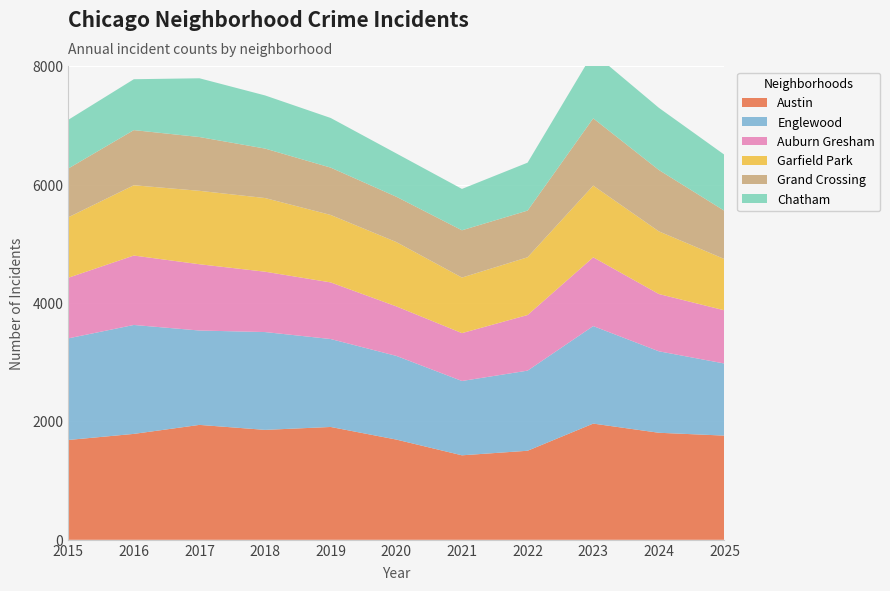

Reading left to right, transcribe all the data shown in this chart.

Austin: 1687	1790	1942	1858	1907	1694	1428	1505	1964	1809	1761
Englewood: 1717	1841	1595	1653	1486	1414	1256	1354	1648	1377	1218
Auburn Gresham: 1024	1173	1120	1020	957	837	809	940	1162	968	899
Garfield Park: 1022	1188	1241	1245	1140	1087	939	976	1212	1059	867
Grand Crossing: 824	932	909	836	800	766	799	789	1137	1037	815
Chatham: 823	860	993	898	839	732	699	810	1109	1051	947